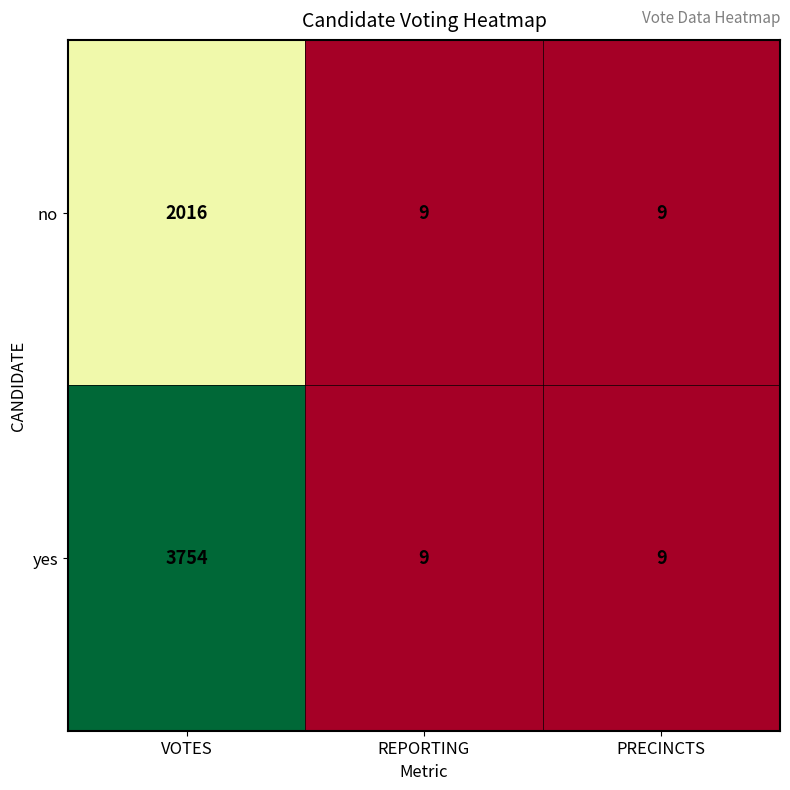

Which series has the widest spread of values?

yes